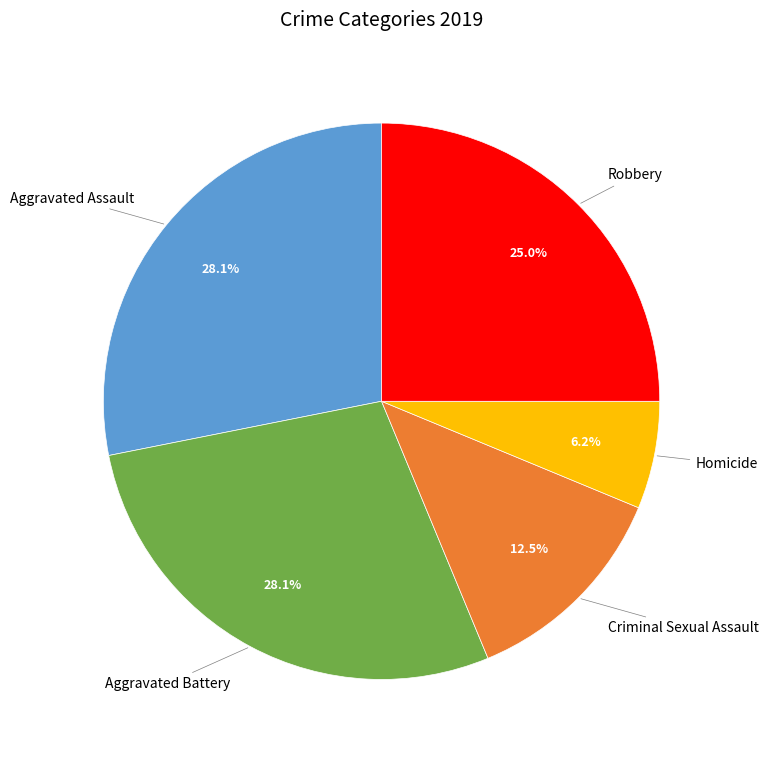

Is the sum of Robbery and Criminal Sexual Assault greater than half?

No